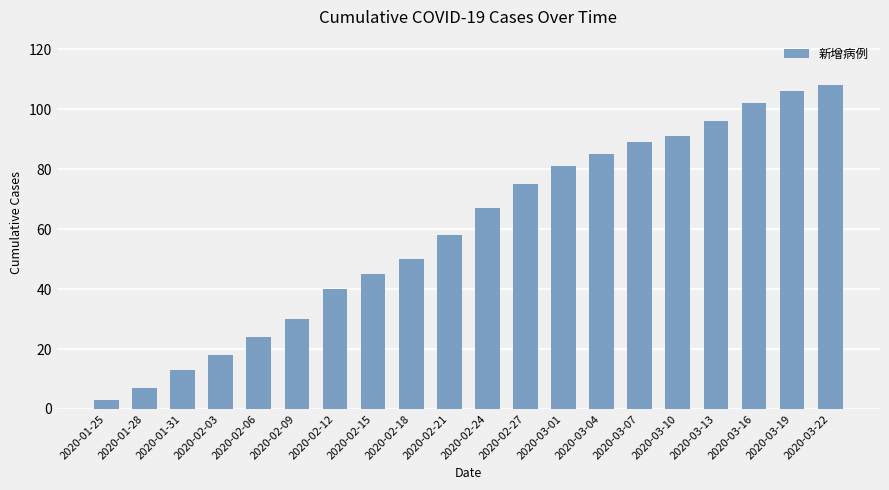

Between 2020-03-19 and 2020-02-06, which is larger?

2020-03-19